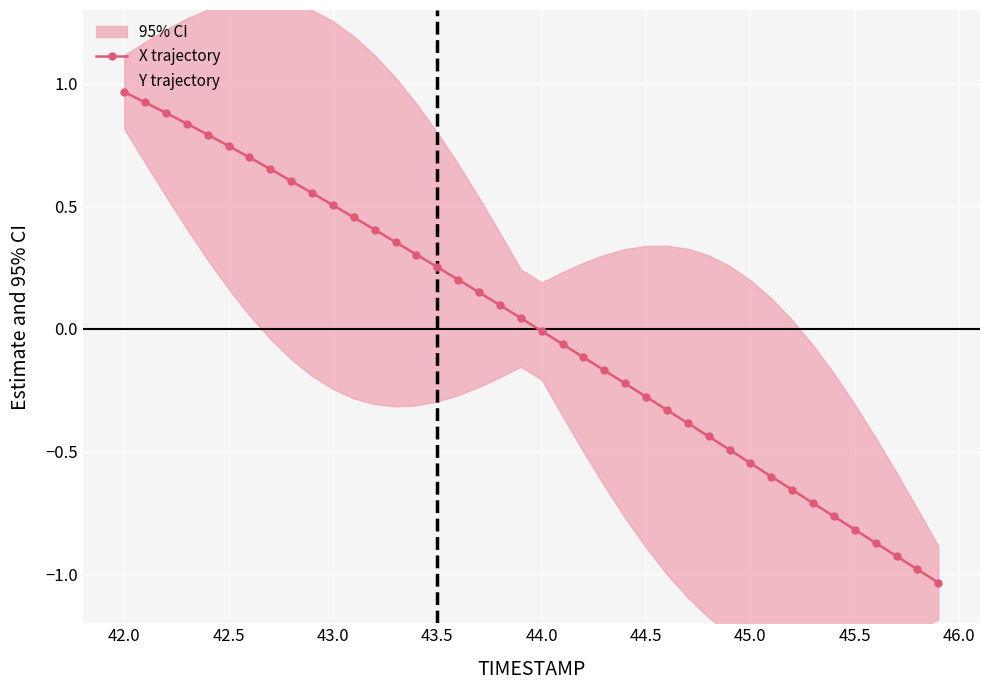

How many lines are shown in the chart?

2